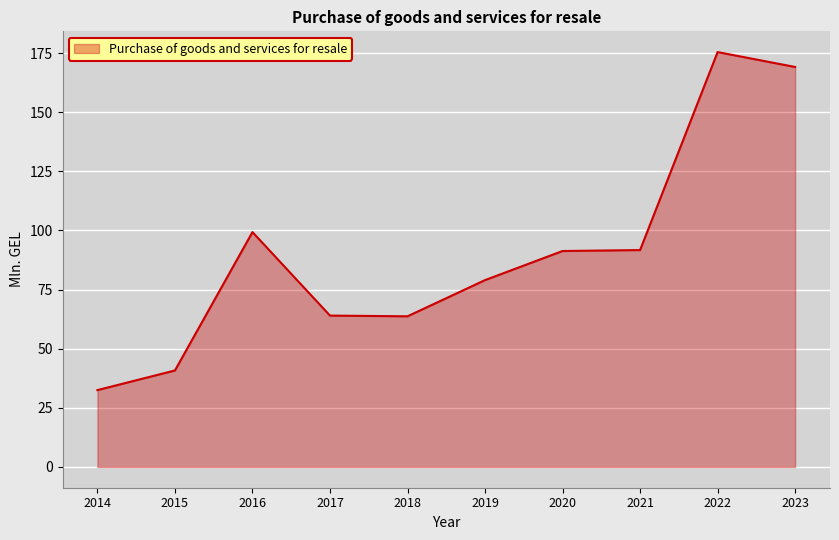

Where is the data nearest to the value 103?

2016